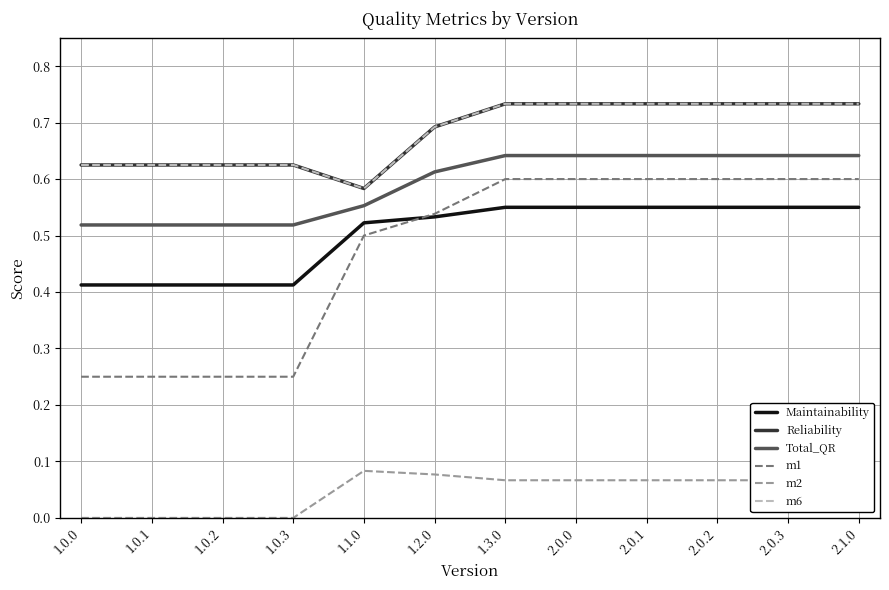

Reading left to right, extract all data points from this chart.

Maintainability: 0.4	0.4	0.4	0.4	0.5	0.5	0.6	0.6	0.6	0.6	0.6	0.6
Reliability: 0.6	0.6	0.6	0.6	0.6	0.7	0.7	0.7	0.7	0.7	0.7	0.7
Total_QR: 0.5	0.5	0.5	0.5	0.6	0.6	0.6	0.6	0.6	0.6	0.6	0.6
m1: 0.2	0.2	0.2	0.2	0.5	0.5	0.6	0.6	0.6	0.6	0.6	0.6
m2: 0.0	0.0	0.0	0.0	0.1	0.1	0.1	0.1	0.1	0.1	0.1	0.1
m6: 0.6	0.6	0.6	0.6	0.6	0.7	0.7	0.7	0.7	0.7	0.7	0.7